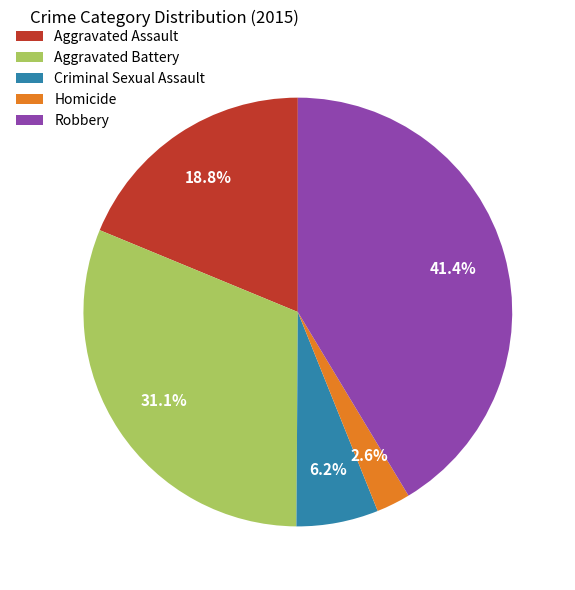

Is the sum of Robbery and Aggravated Assault greater than half?

Yes